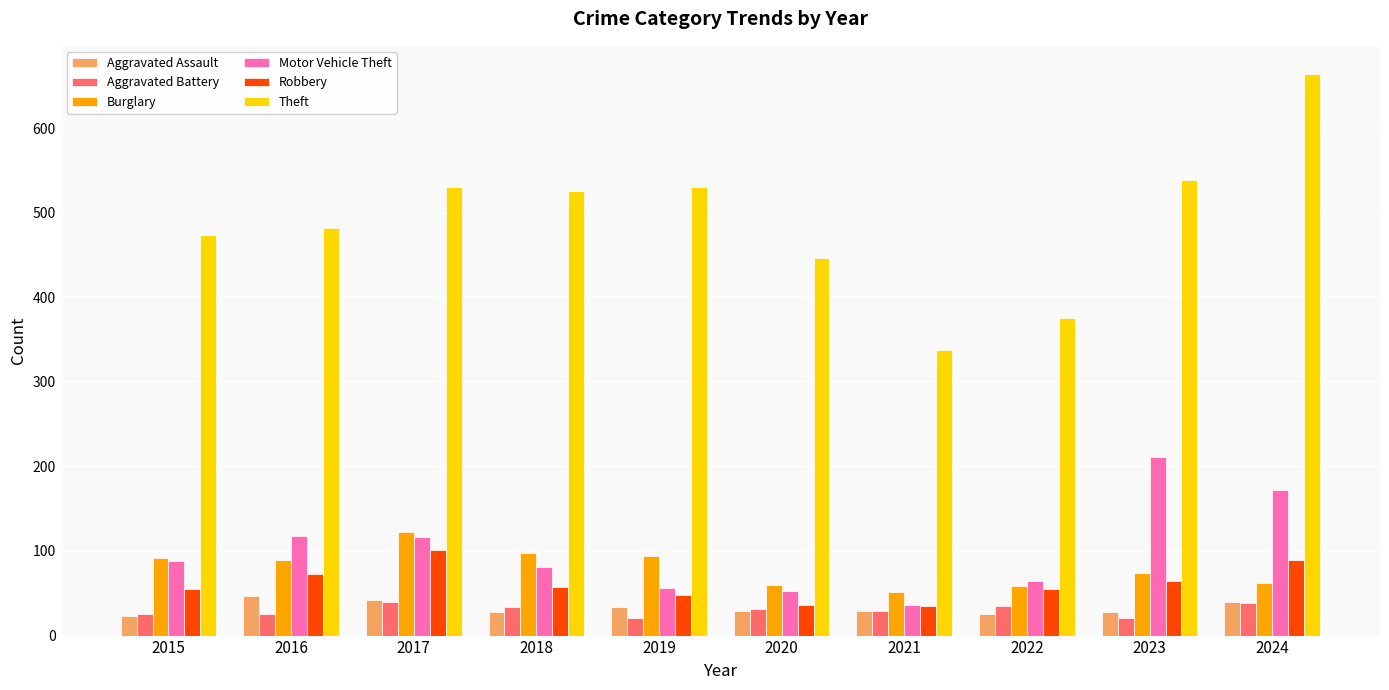

At 2018, list the series in order from smallest to largest.

Aggravated Assault, Aggravated Battery, Robbery, Motor Vehicle Theft, Burglary, Theft